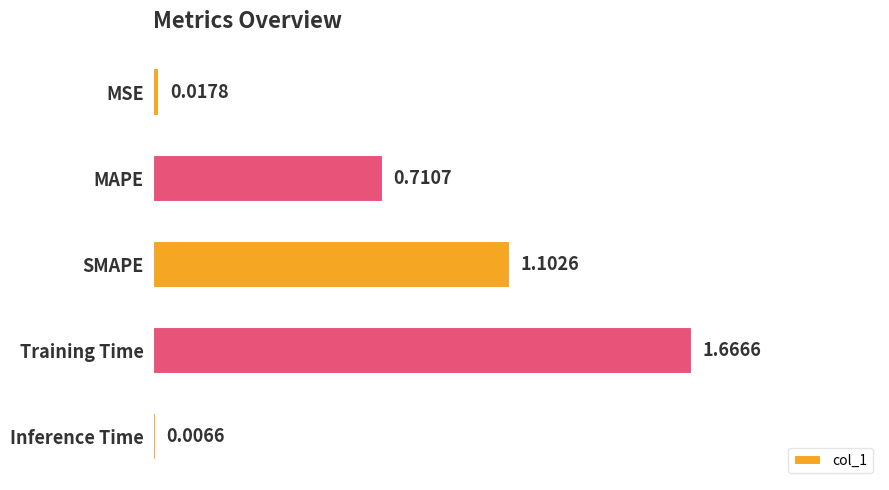

Which label corresponds to the largest value in the chart?

Training Time